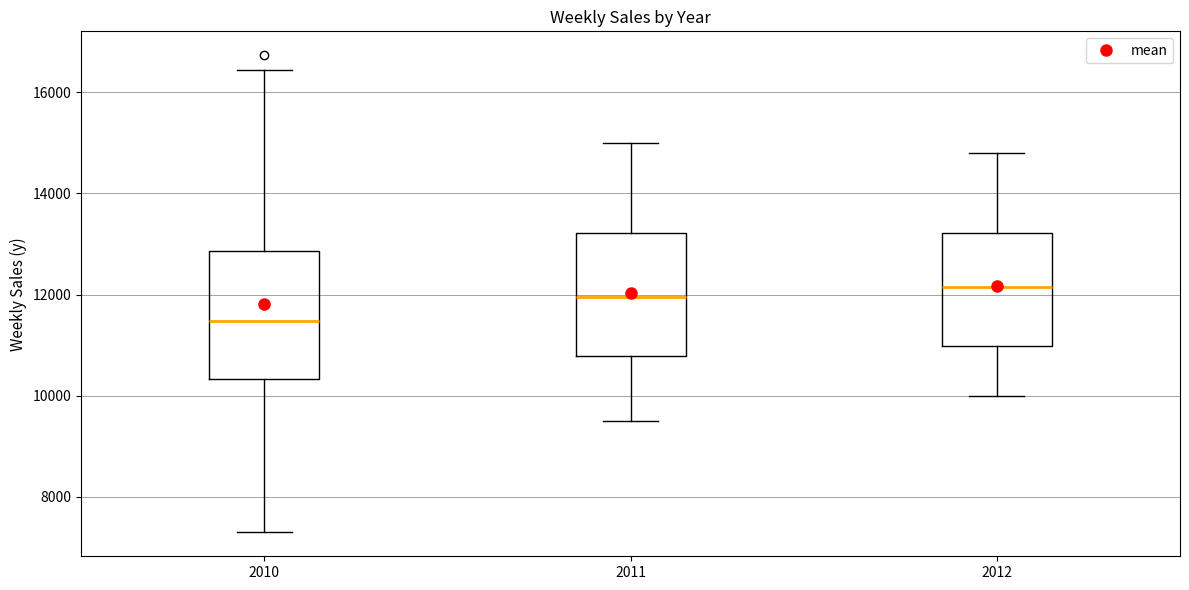

Reading left to right, transcribe this box plot: for each box, give where its median line is, the range the box spans, and where its two whiskers end, as read against the y-axis. The values are not printed on the chart, so give them approximately, as read against the axis.

2010: median 11400, box 10400 to 12800, whiskers 7200 to 16400
2011: median 12000, box 10800 to 13200, whiskers 9600 to 15000
2012: median 12200, box 11000 to 13200, whiskers 10000 to 14800